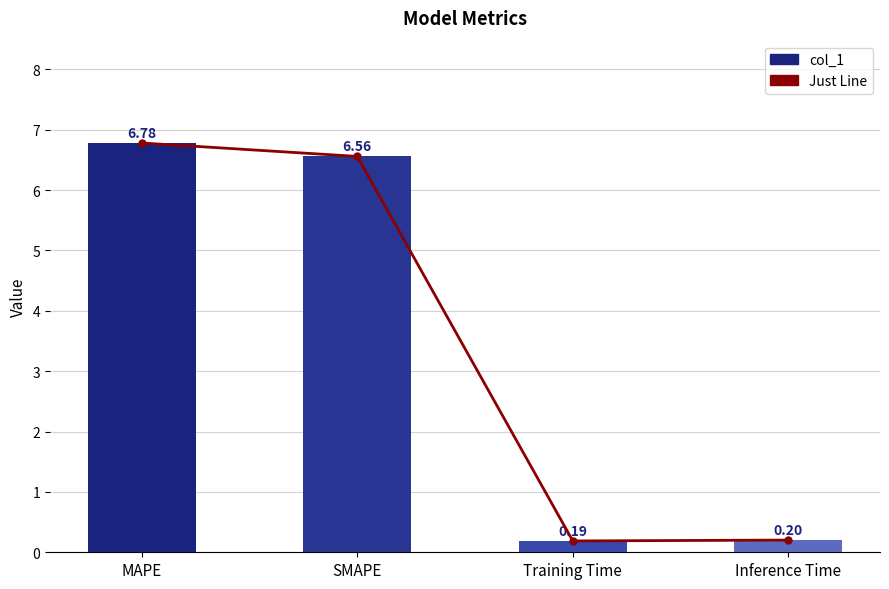

What is the average value of the col_1 series?

3.4